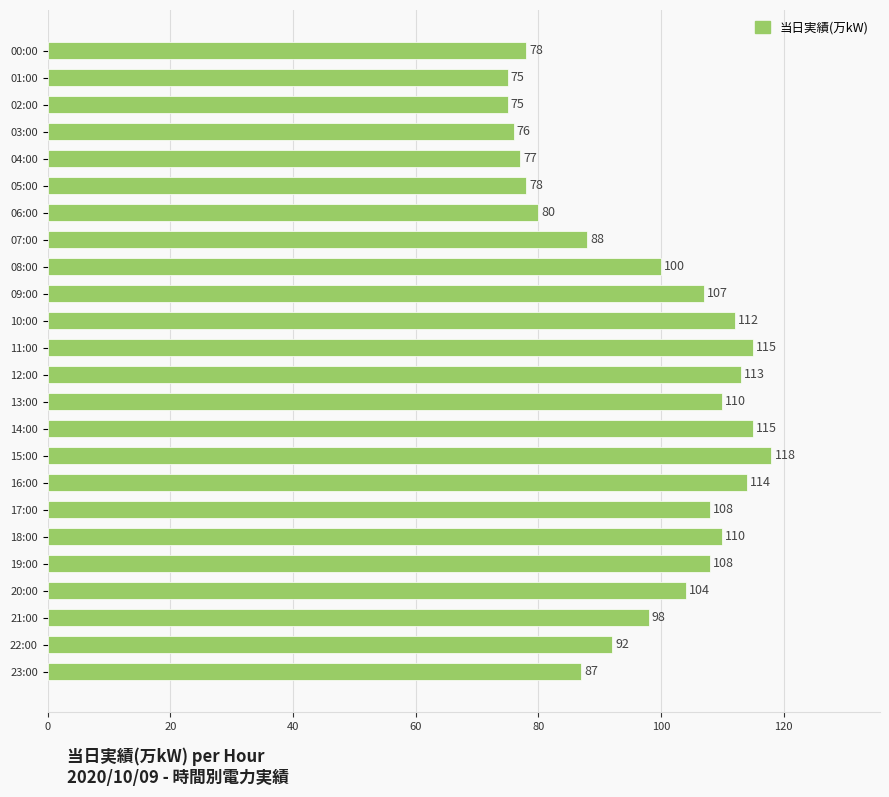

What is the label of the 4th bar from the top?

03:00